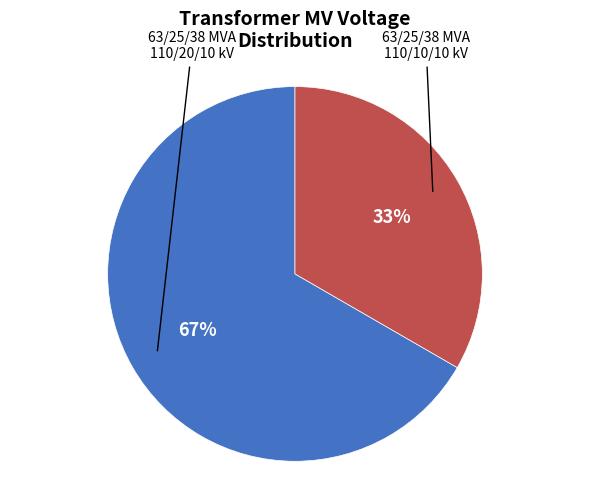

To the nearest percent, what is the average slice percentage?

50%